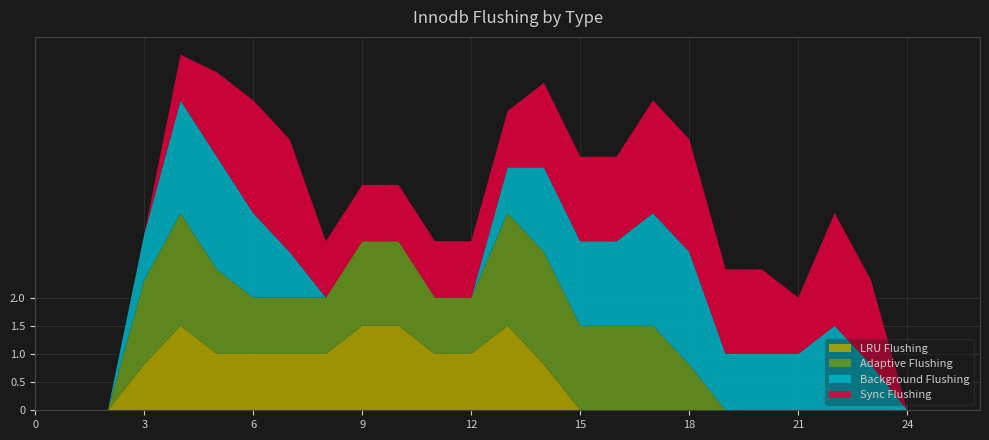

True or false: LRU Flushing has a value of 0.8 at 3.

True